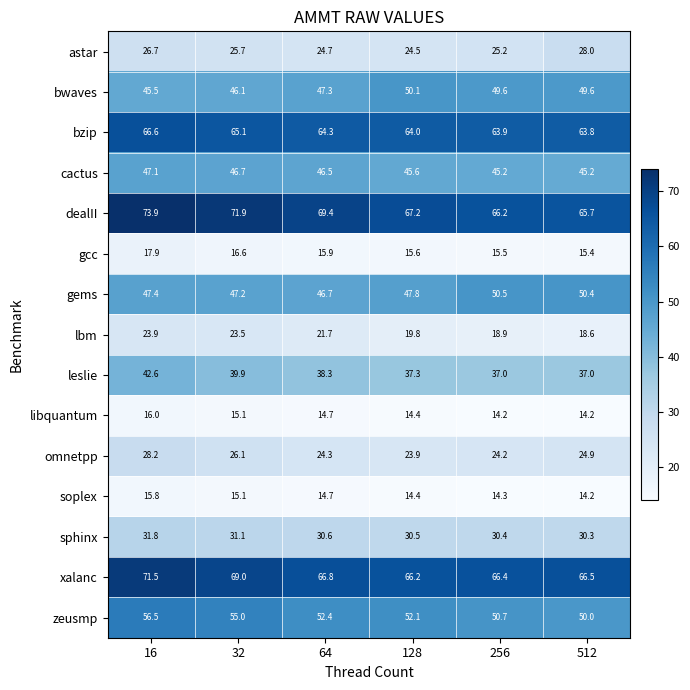

What is the greatest value displayed?

73.9